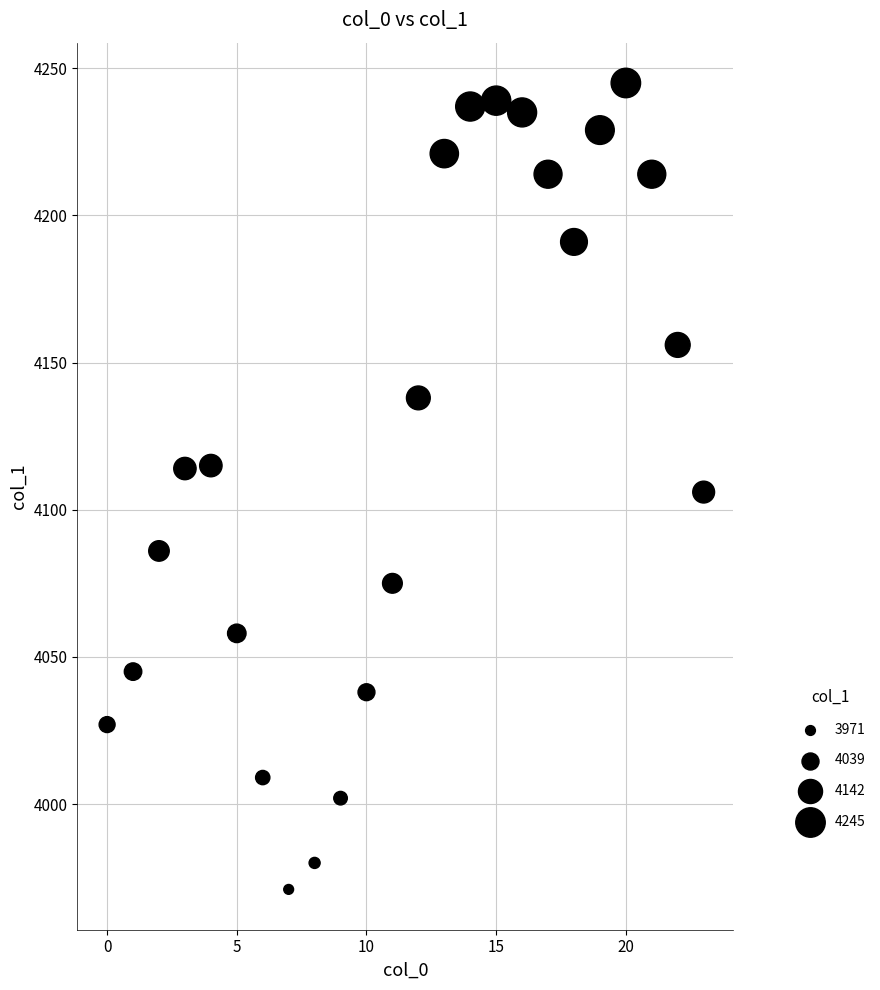

What is the range of Y values (max minus min)?

274